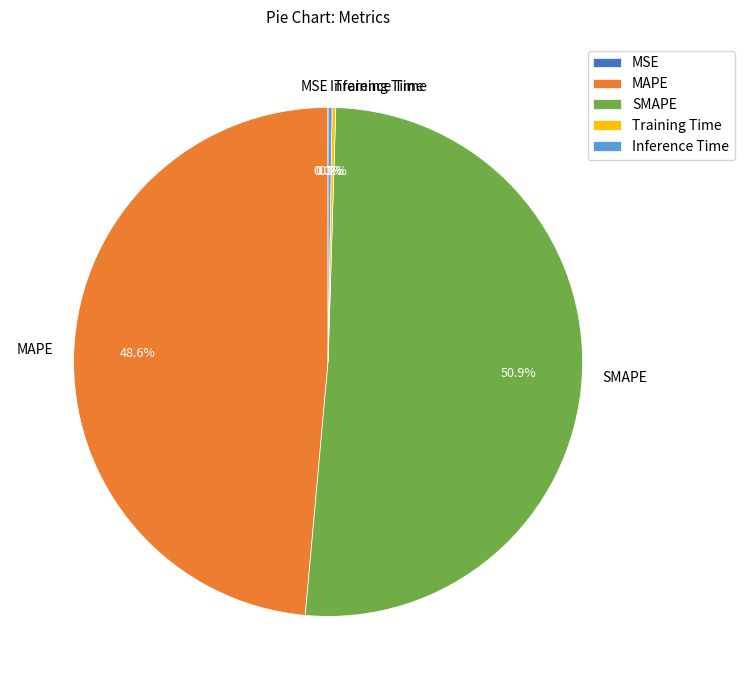

Which category has the biggest portion of the pie?

SMAPE